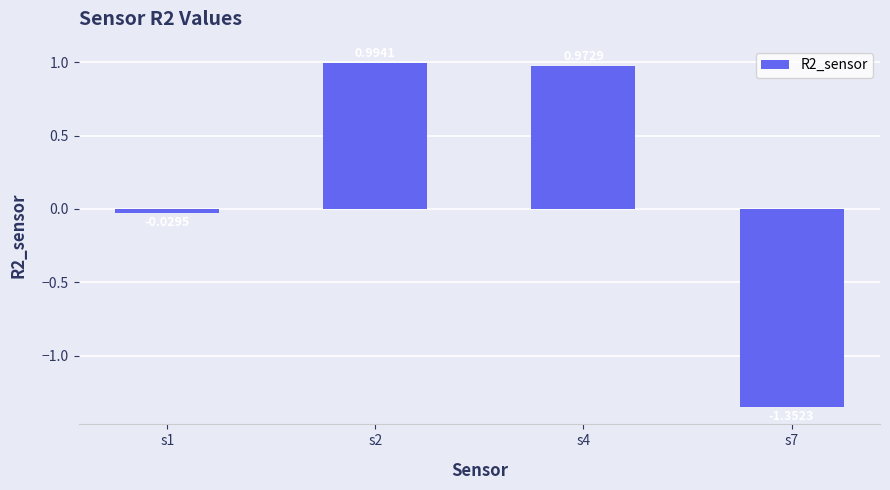

What is the difference between the maximum and minimum values?

2.3